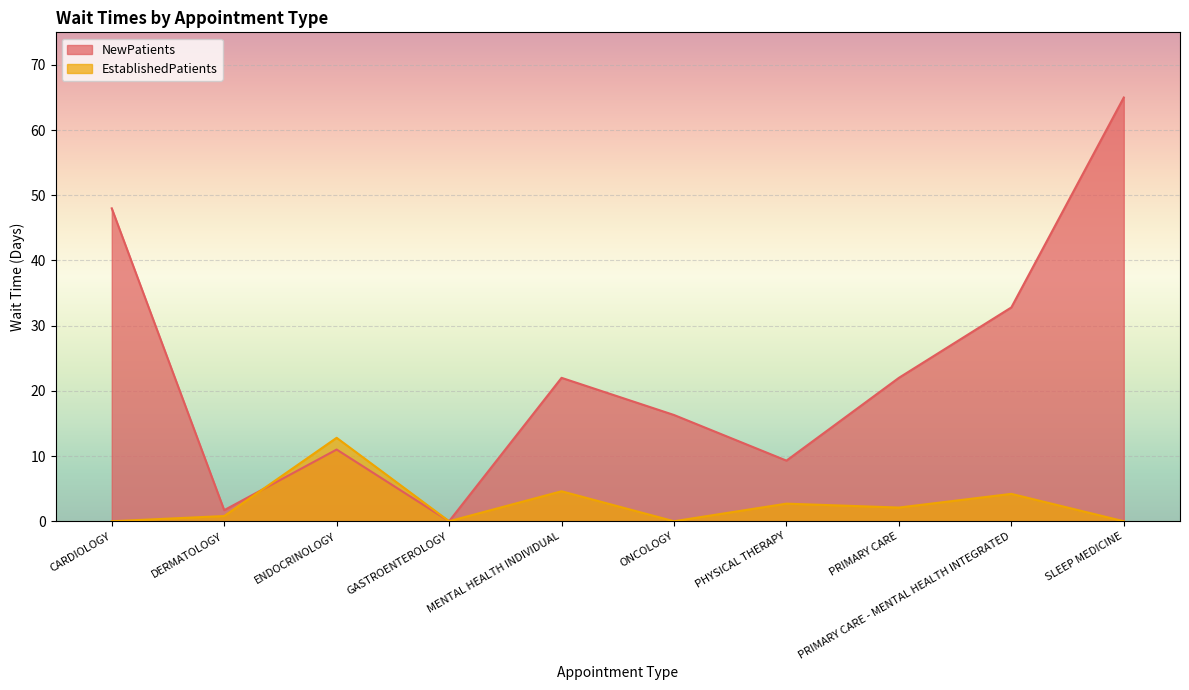

What is the sum of the NewPatients values at PRIMARY CARE and GASTROENTEROLOGY?

22.0